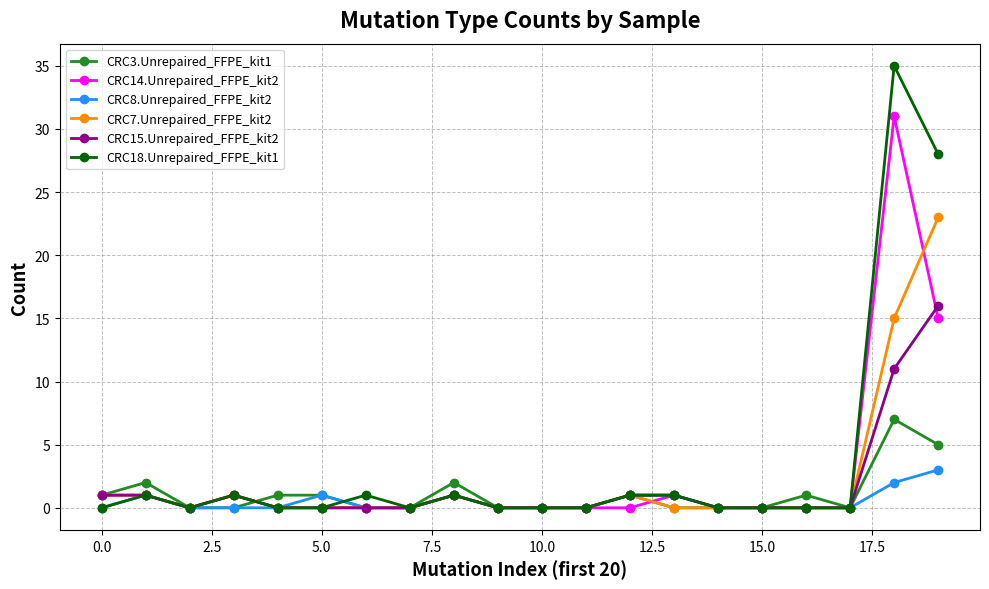

List the series in order of their peak value, highest first.

CRC18.Unrepaired_FFPE_kit1, CRC14.Unrepaired_FFPE_kit2, CRC7.Unrepaired_FFPE_kit2, CRC15.Unrepaired_FFPE_kit2, CRC3.Unrepaired_FFPE_kit1, CRC8.Unrepaired_FFPE_kit2